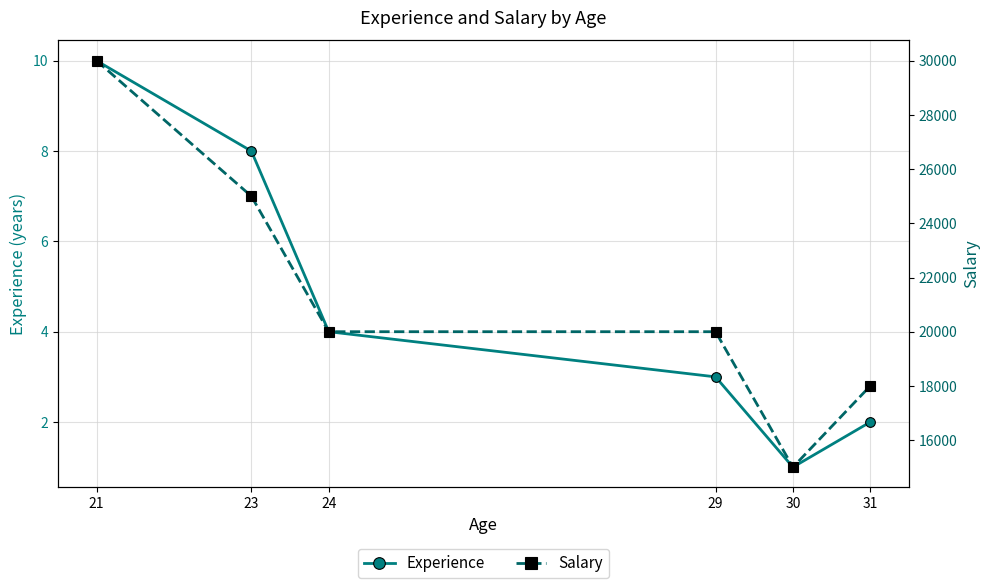

True or false: Salary has more than 0 interior local peaks.

False